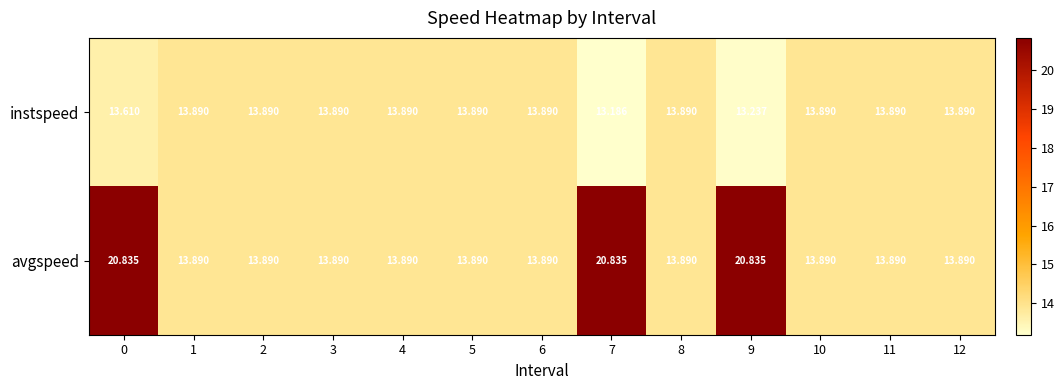

Is the value of avgspeed at 9 greater than the value of instspeed at 6?

Yes